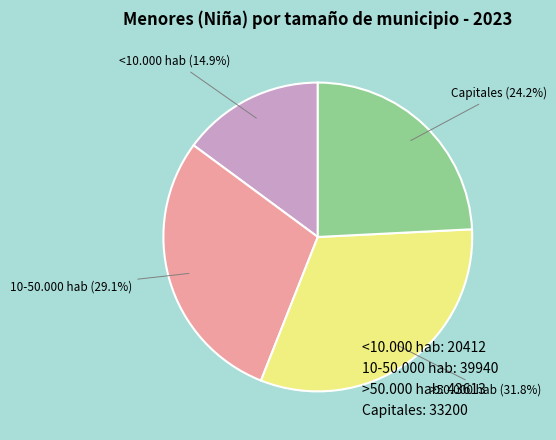

Count the number of slices in the pie.

4